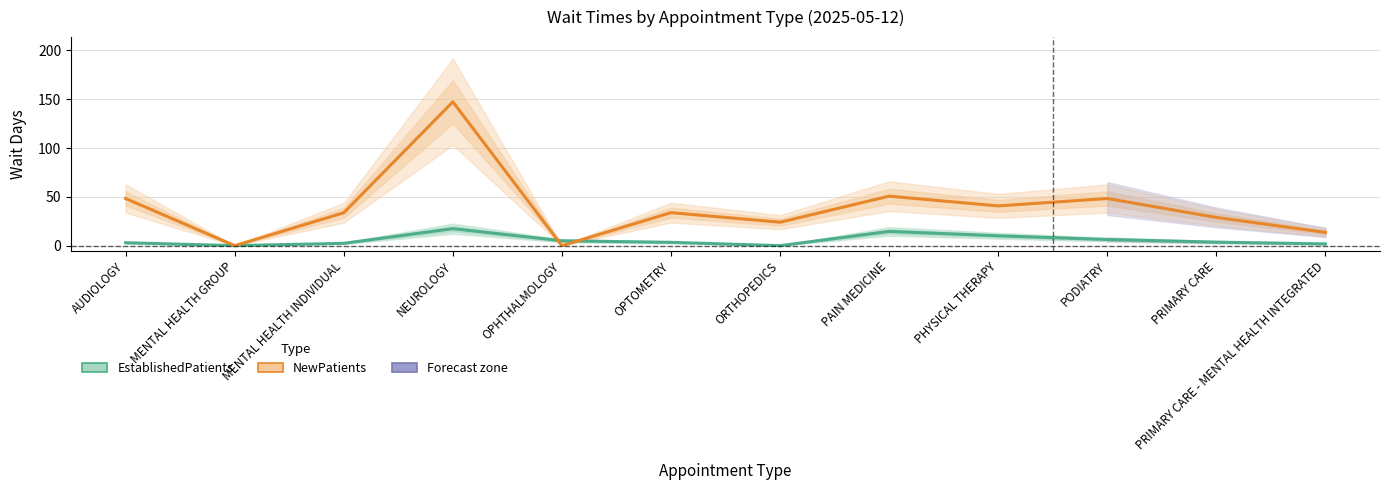

What is the sum of the EstablishedPatients values at PHYSICAL THERAPY and OPHTHALMOLOGY?

15.1